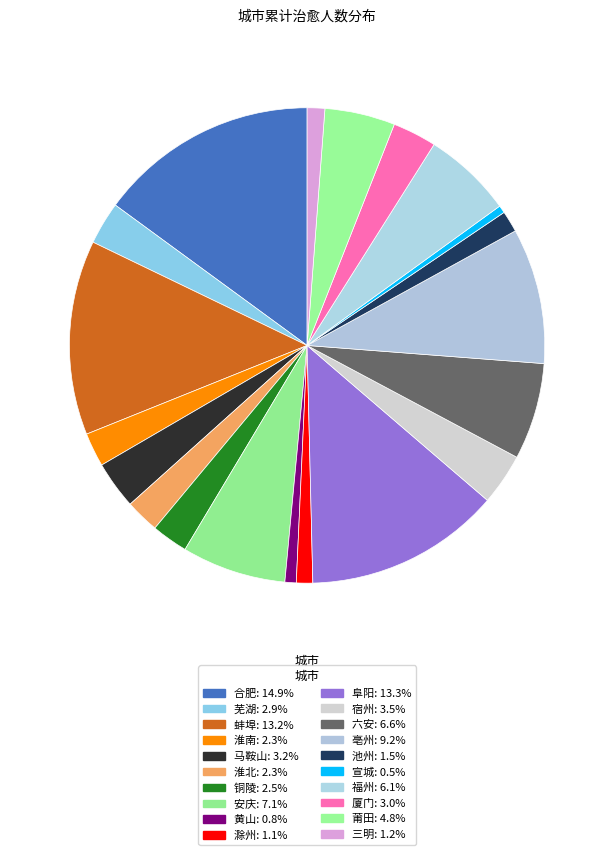

Which slice is the smallest?

宣城